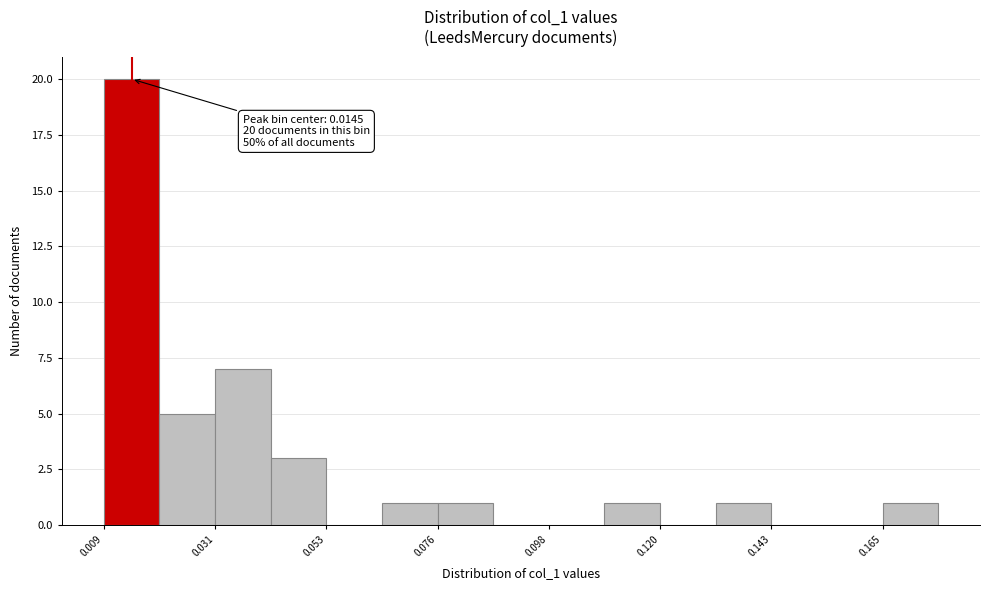

Around what value on the x-axis is the tallest bar? Give the approximate position of its centre, as read against the axis.

0.015